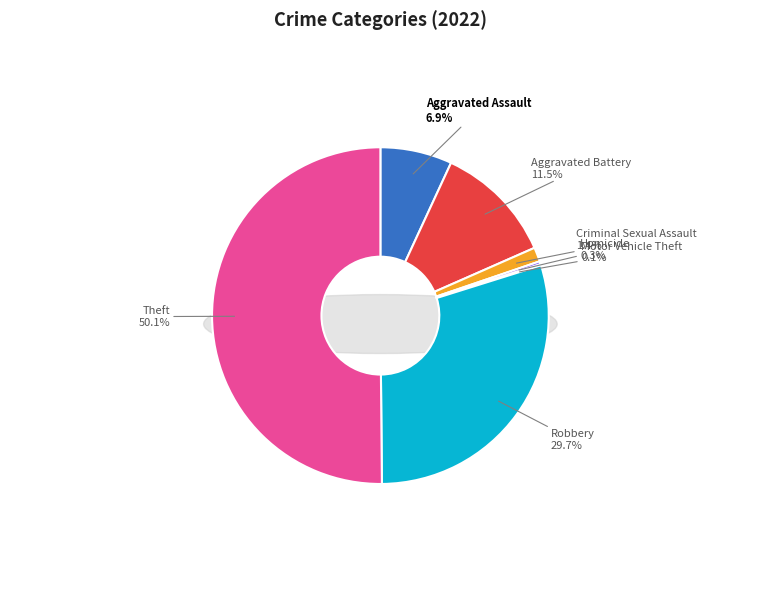

What percentage is the Aggravated Battery slice, to the nearest percent?

12%